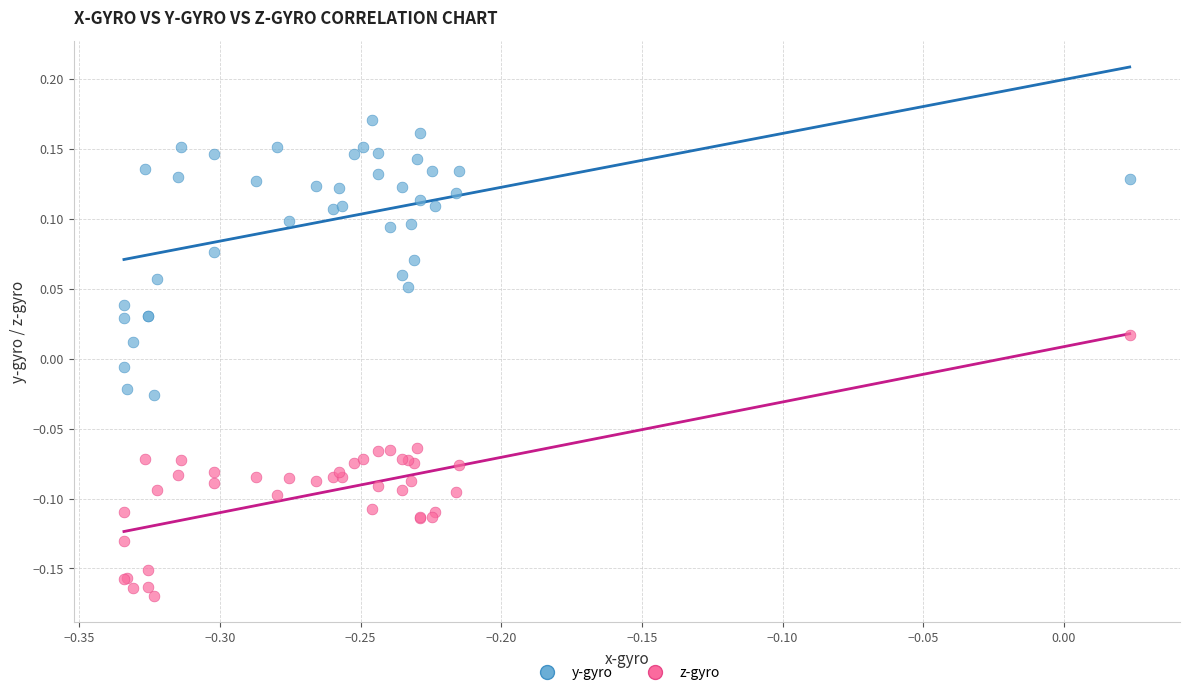

Which series has the widest spread of Y values?

y-gyro